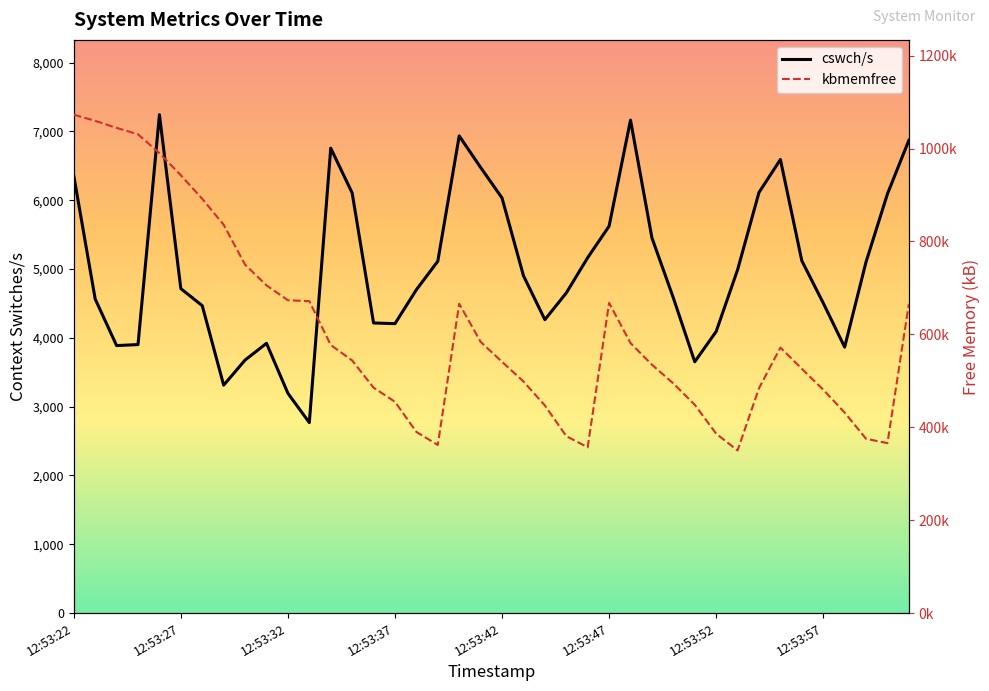

How many data points in cswch/s are less than 4903?

20